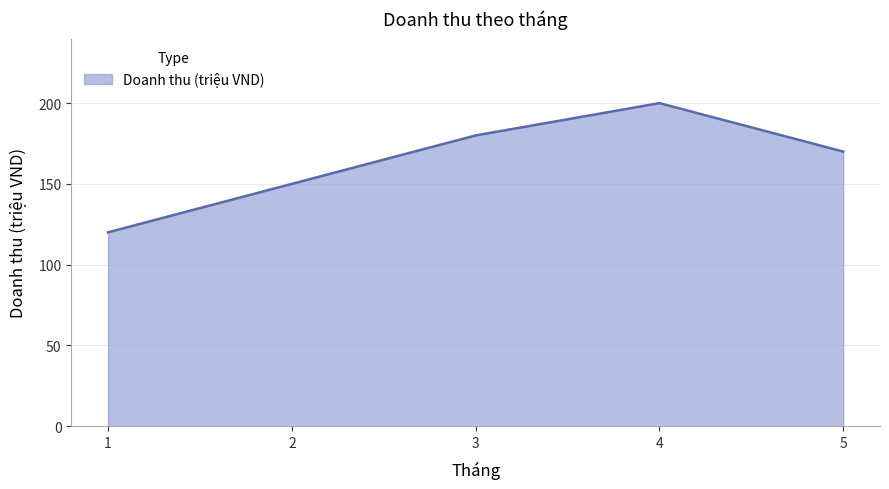

How many lines are shown in the chart?

1